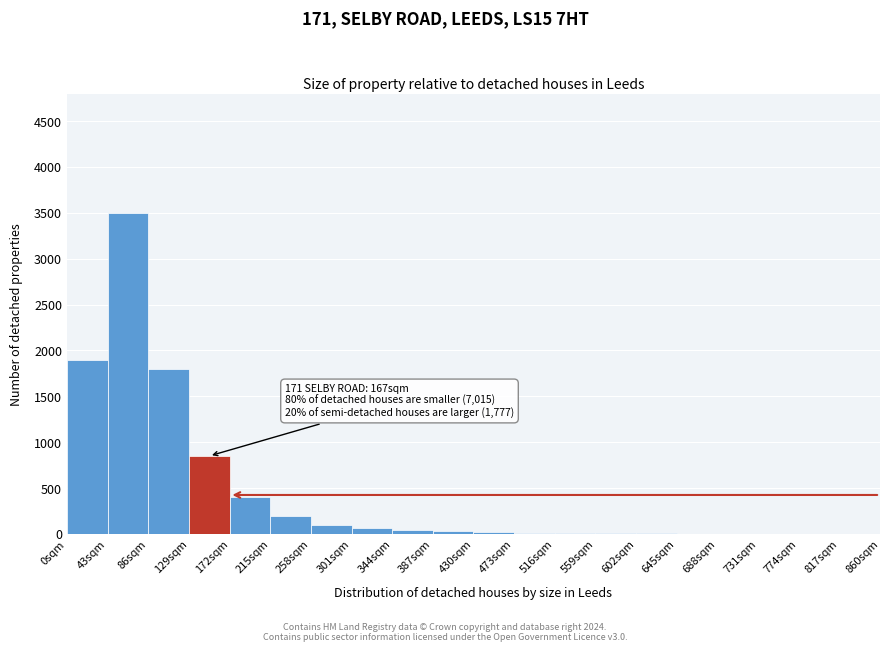

Over which range of the x-axis is the bar tallest?

43 to 86